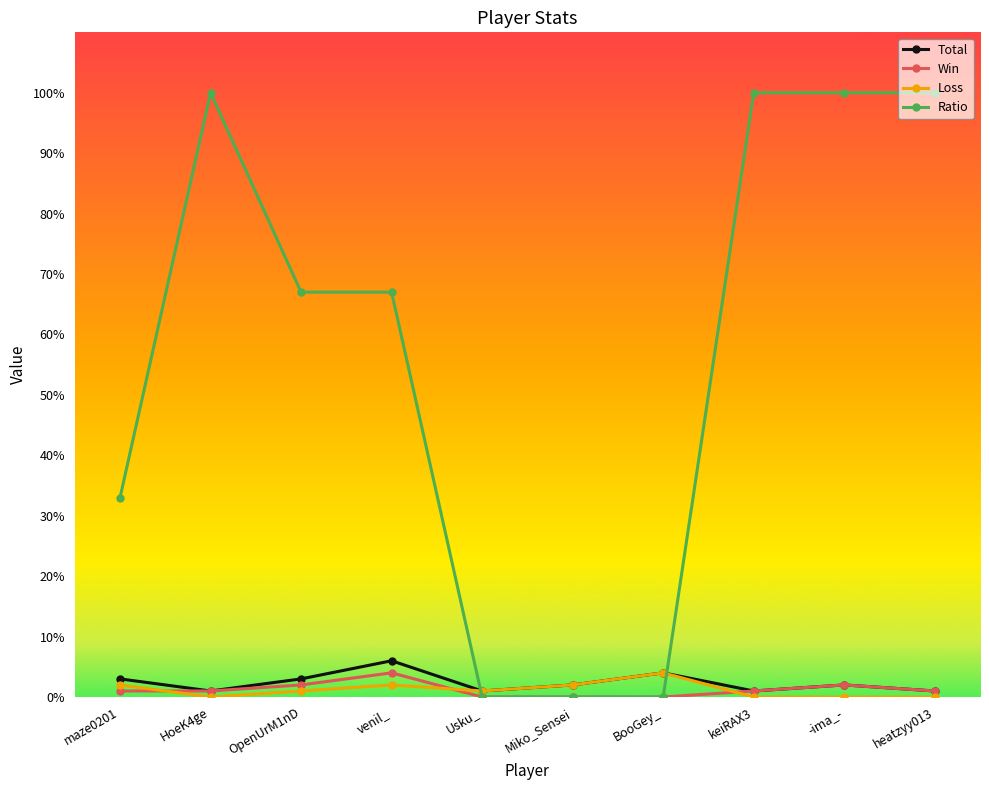

What are all the series names shown in the legend?

Total, Win, Loss, Ratio